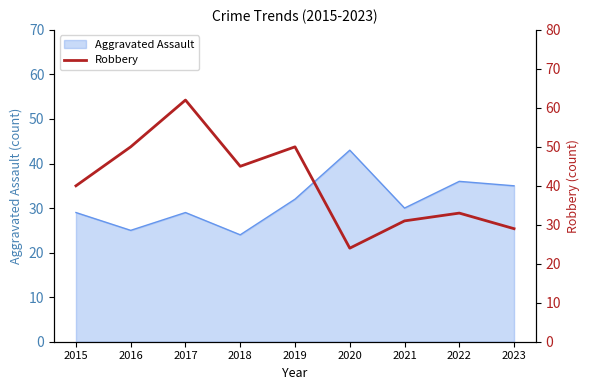

Is it true that Aggravated Assault equals 15 at 2019?

False